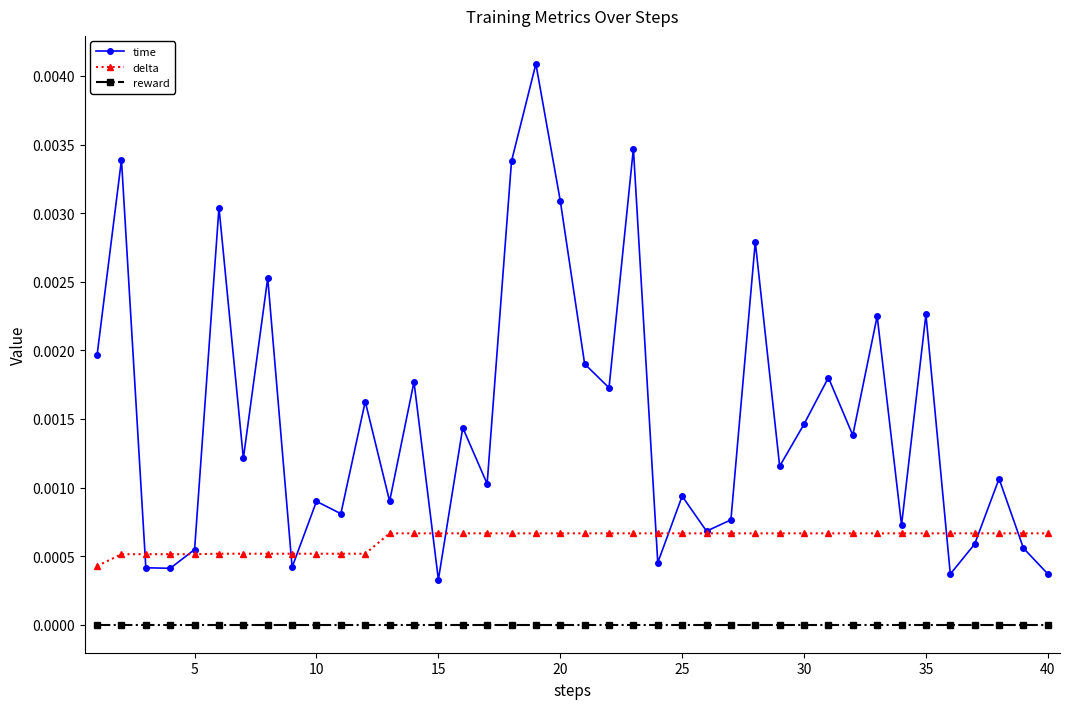

How many distinct data groups are displayed?

3